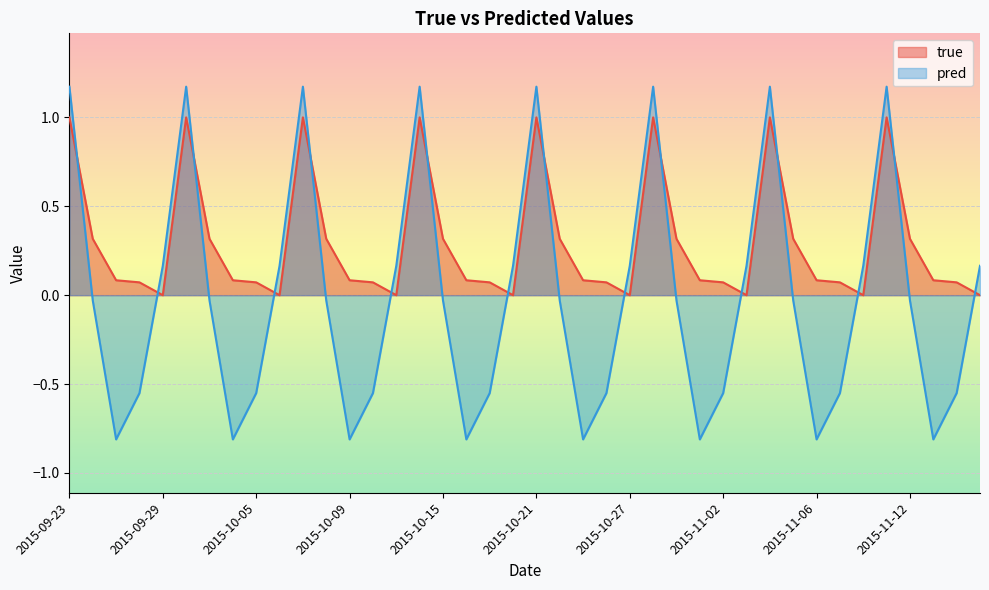

Which series has the largest total across all categories?

true